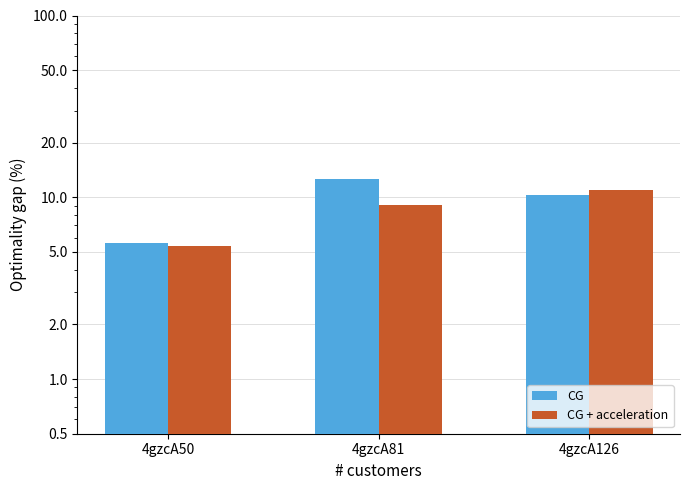

Rank the series by their maximum value, from highest to lowest.

CG, CG + acceleration